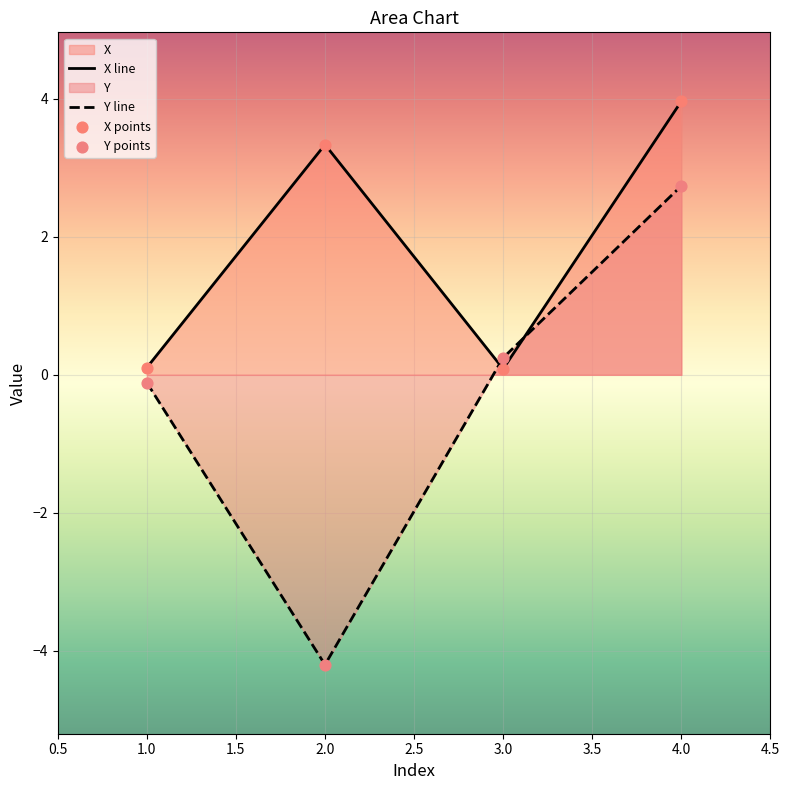

Which series has the largest total across all categories?

X line